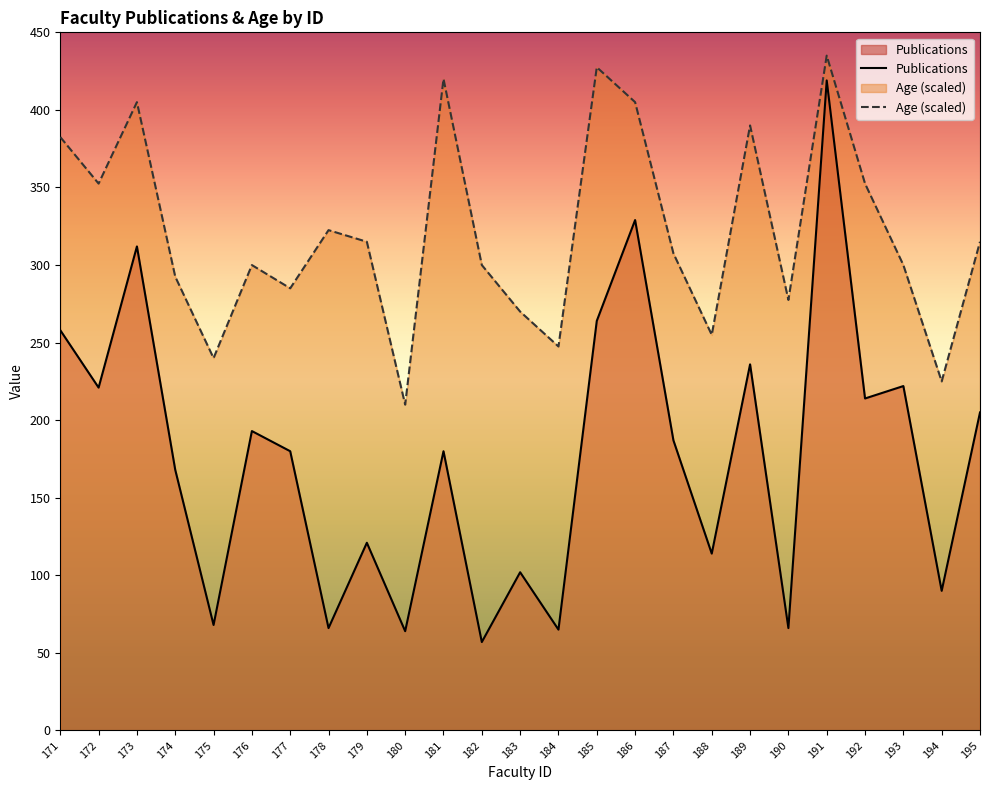

What is the approximate value of Age (scaled) at 188?

255.0